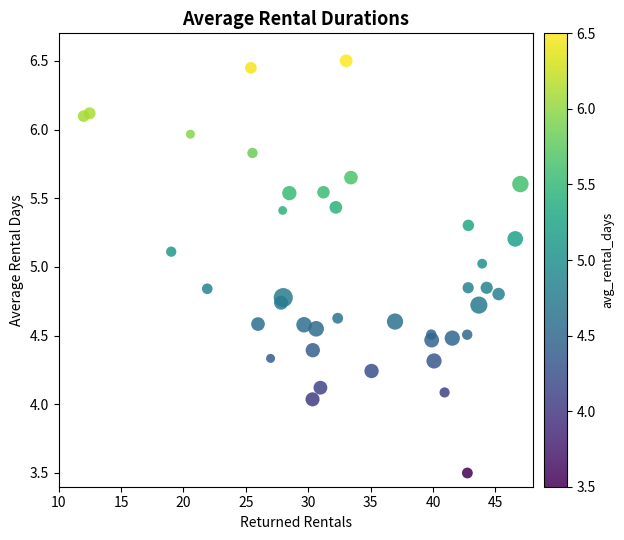

What is the range of X values (max minus min)?

35.0